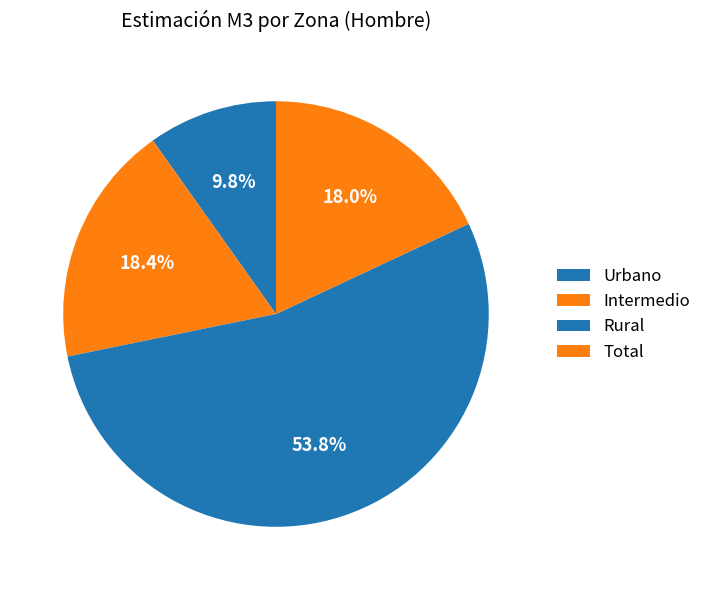

Is there a majority slice in this chart?

Yes